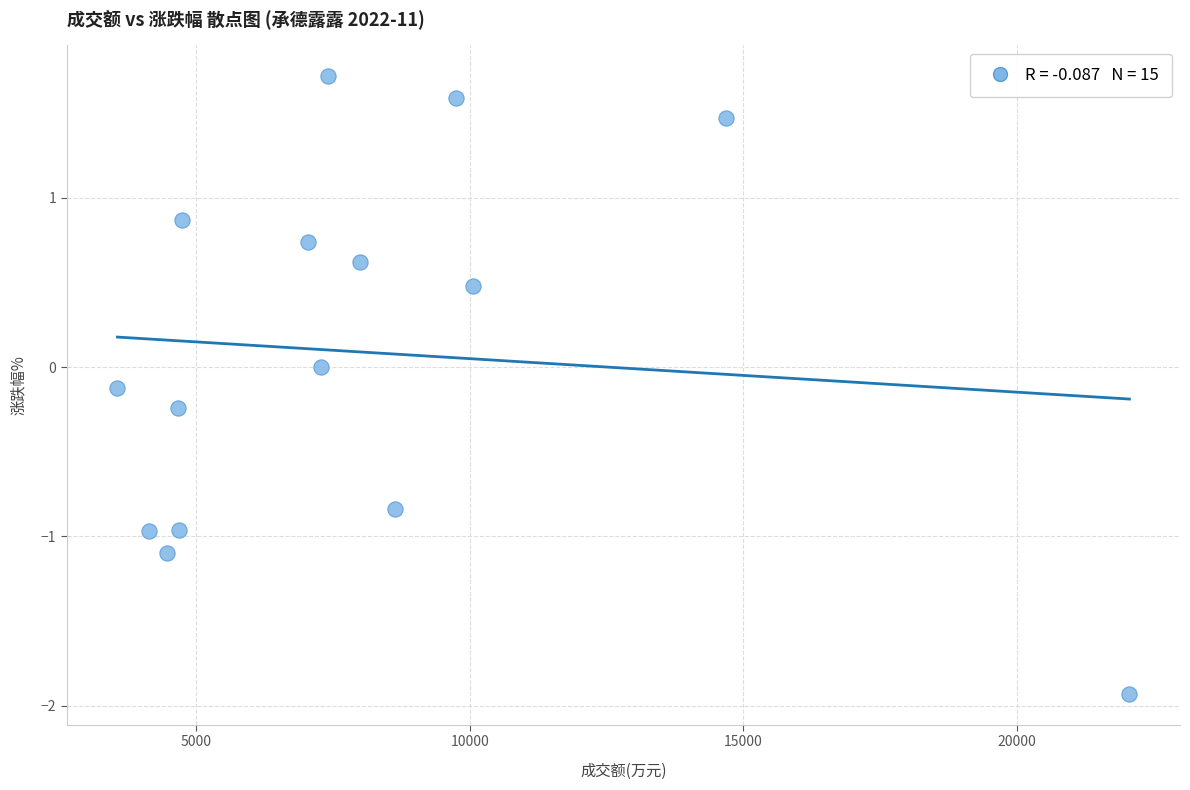

List the coordinates of all points as (Y, X) pairs, reading left to right.

(-0.1, 3561.0)  (-1.0, 4132.0)  (-1.1, 4473.0)  (-0.2, 4661.0)  (-1.0, 4695.0)  (0.9, 4743.0)  (0.7, 7051.0)  (0.0, 7285.0)  (1.7, 7416.0)  (0.6, 7988.0)  (-0.8, 8626.0)  (1.6, 9751.0)  (0.5, 10060.0)  (1.5, 14689.0)  (-1.9, 22057.0)